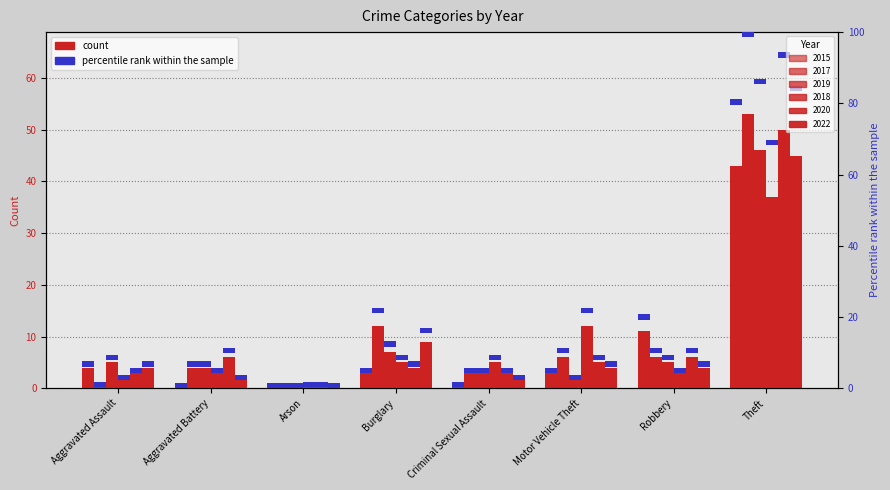

How many bars are there in each group?

6